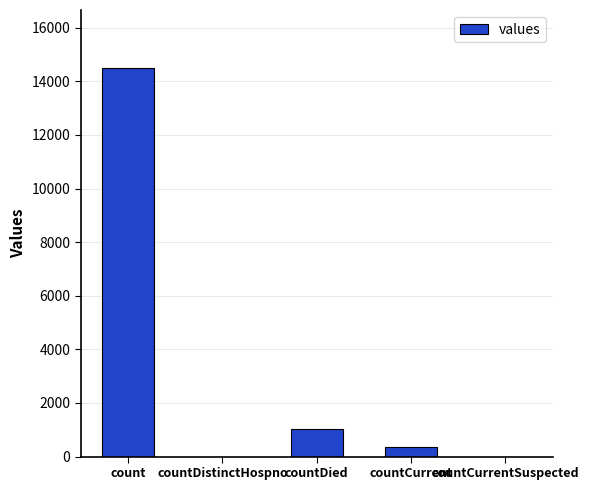

Reading left to right, list all the values displayed in this chart.

count=14488	countDistinctHospno=0	countDied=1033	countCurrent=345	countCurrentSuspected=0